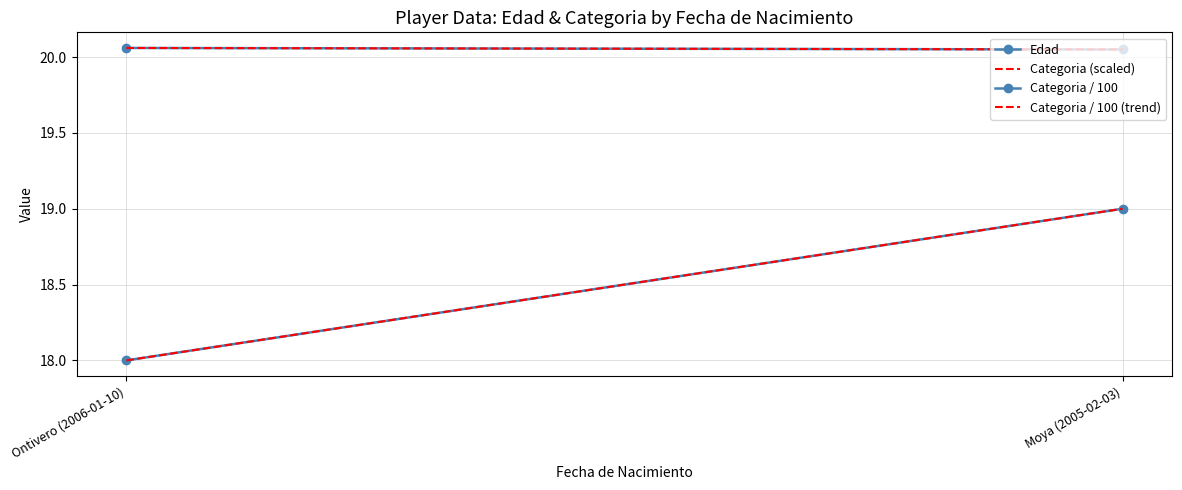

Count the number of data series in this chart.

4